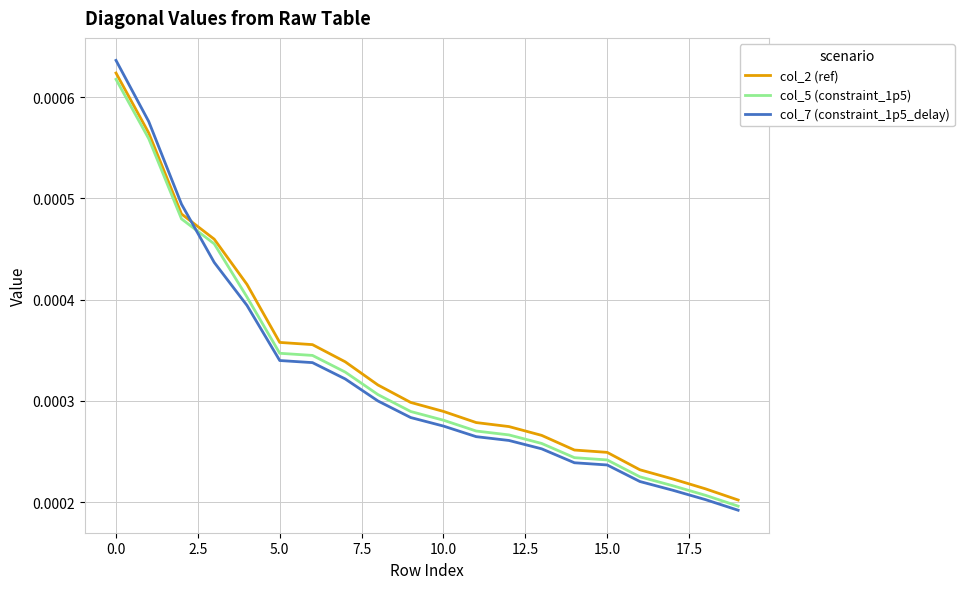

True or false: col_2 (ref) has more than 1 points higher than both neighbors.

False